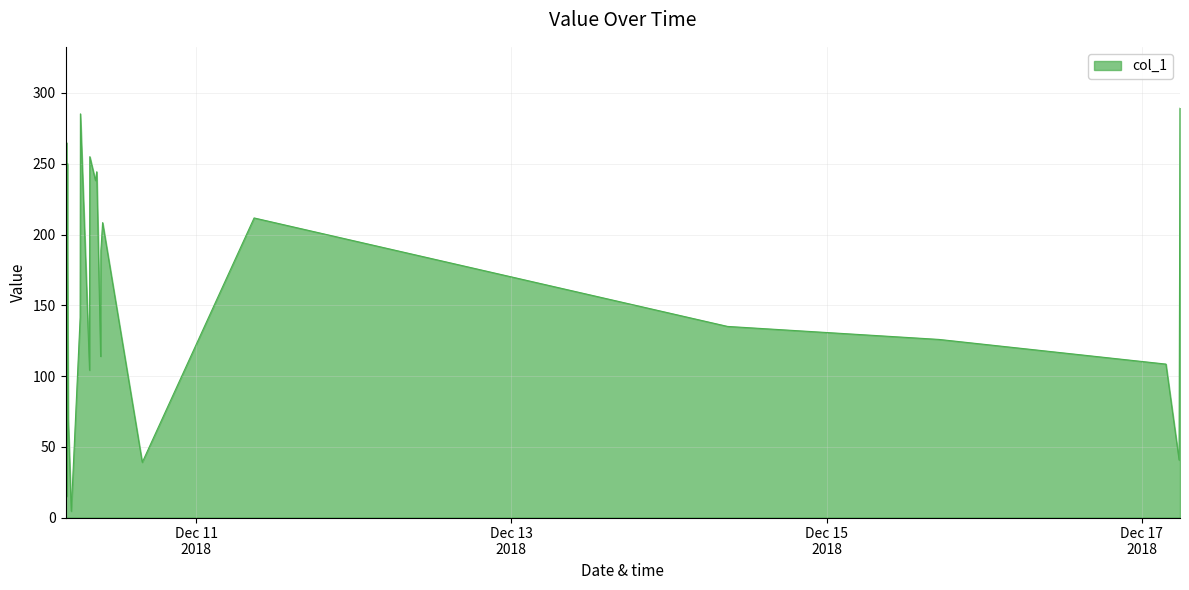

What is the greatest value displayed?

289.2